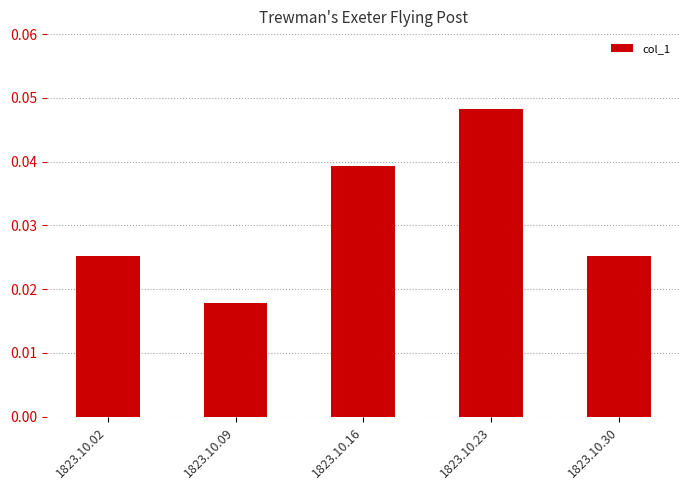

Where is the data nearest to the value 0?

1823.10.09